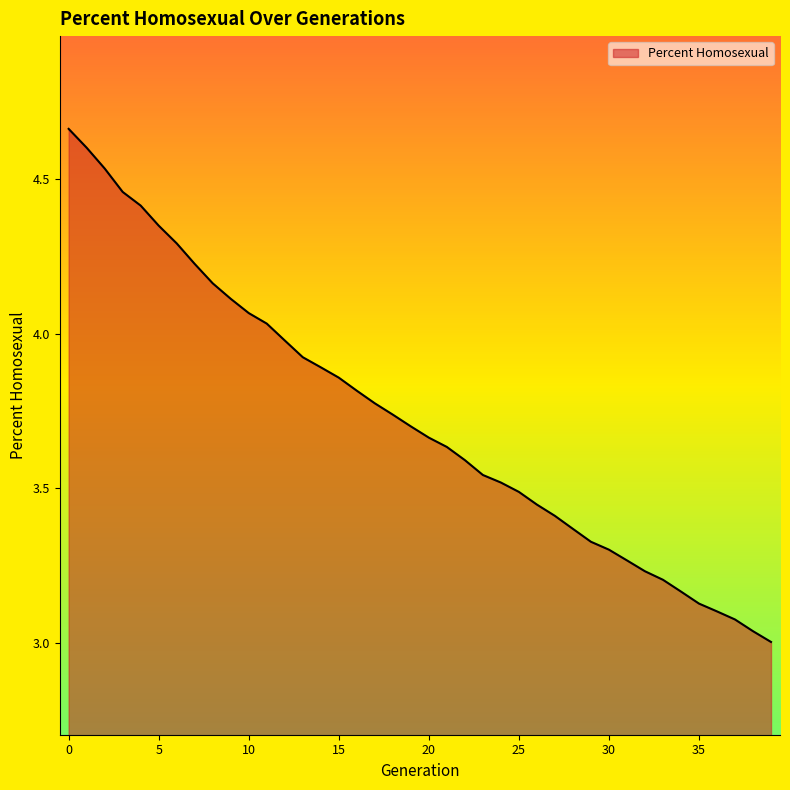

What is the difference between the maximum and minimum values?

1.7